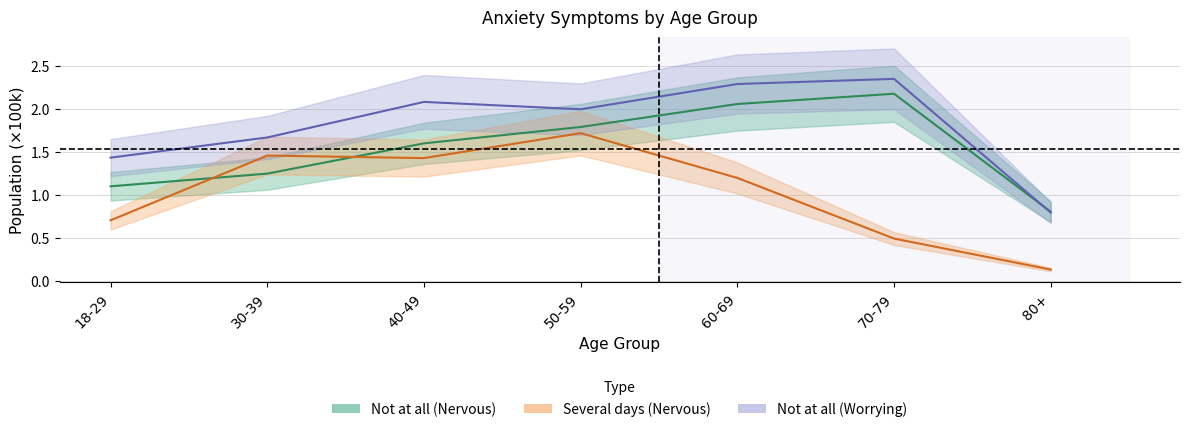

How many data points in Not at all (Nervous) are less than 1?

1